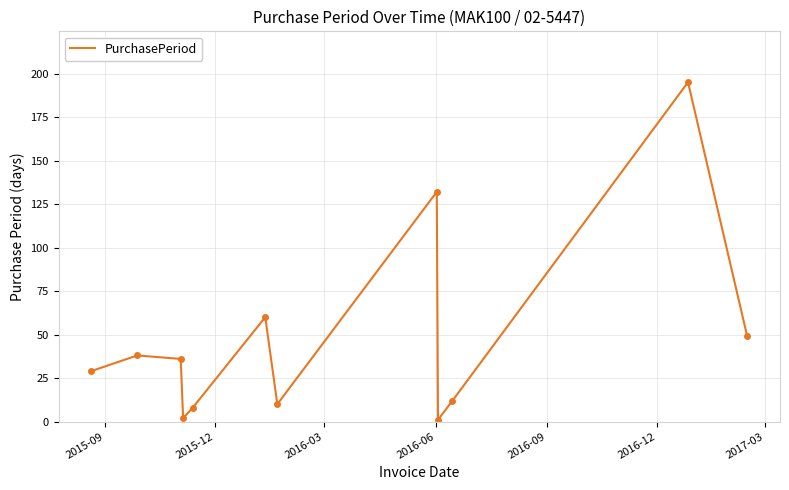

What is the maximum value shown in the chart?

195